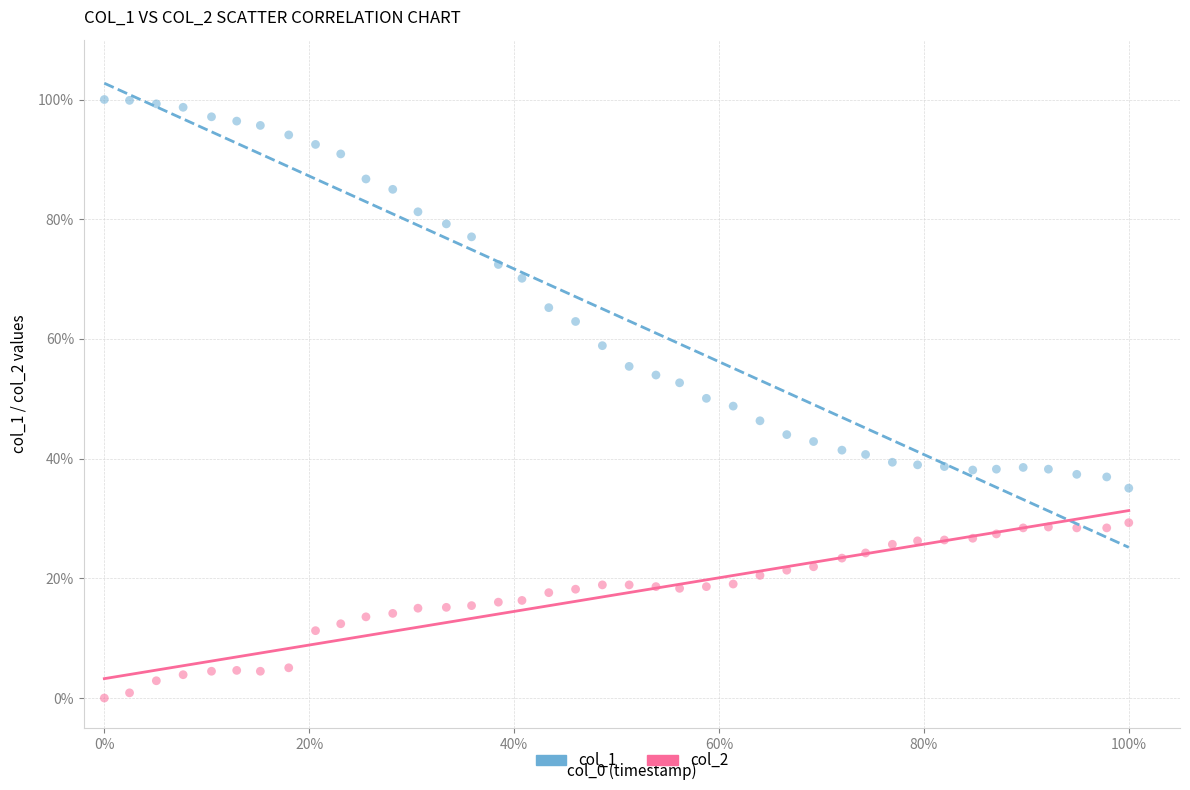

What are all the series names shown in the legend?

col_1, col_2